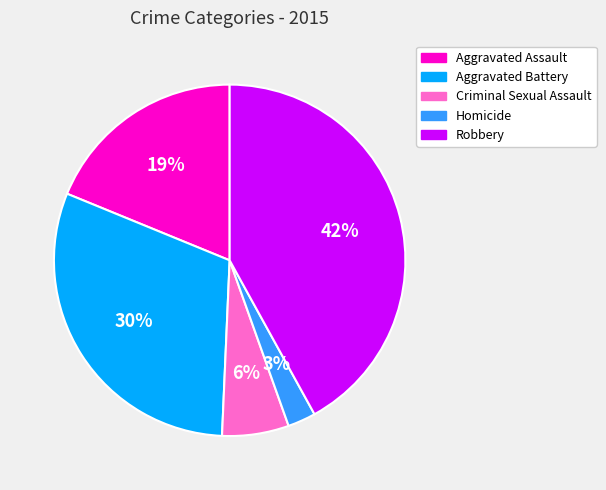

The Robbery slice represents 33% of the pie. True or false?

False